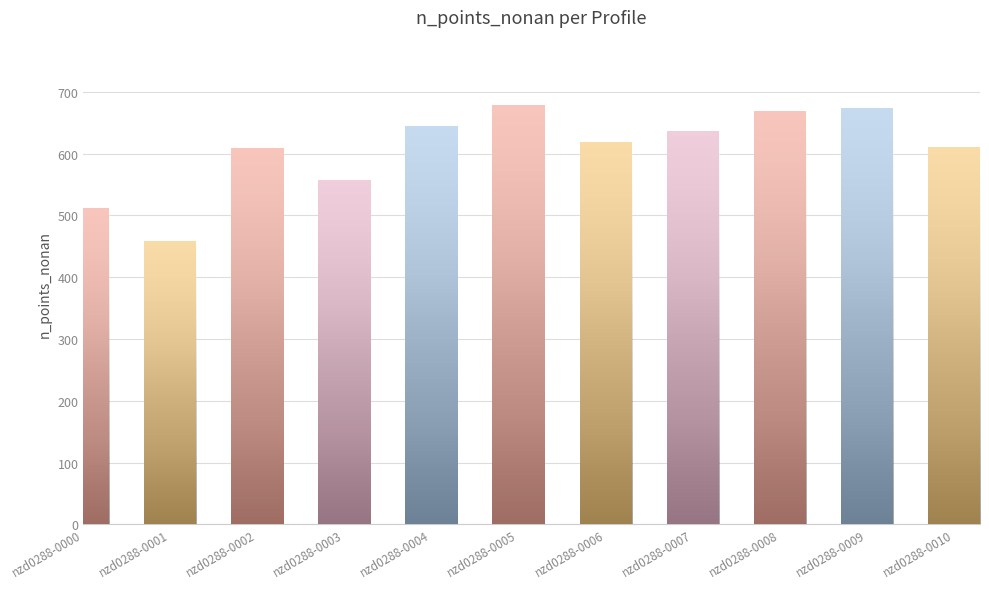

Is it true that the value at nzd0288-0000 is 512?

True